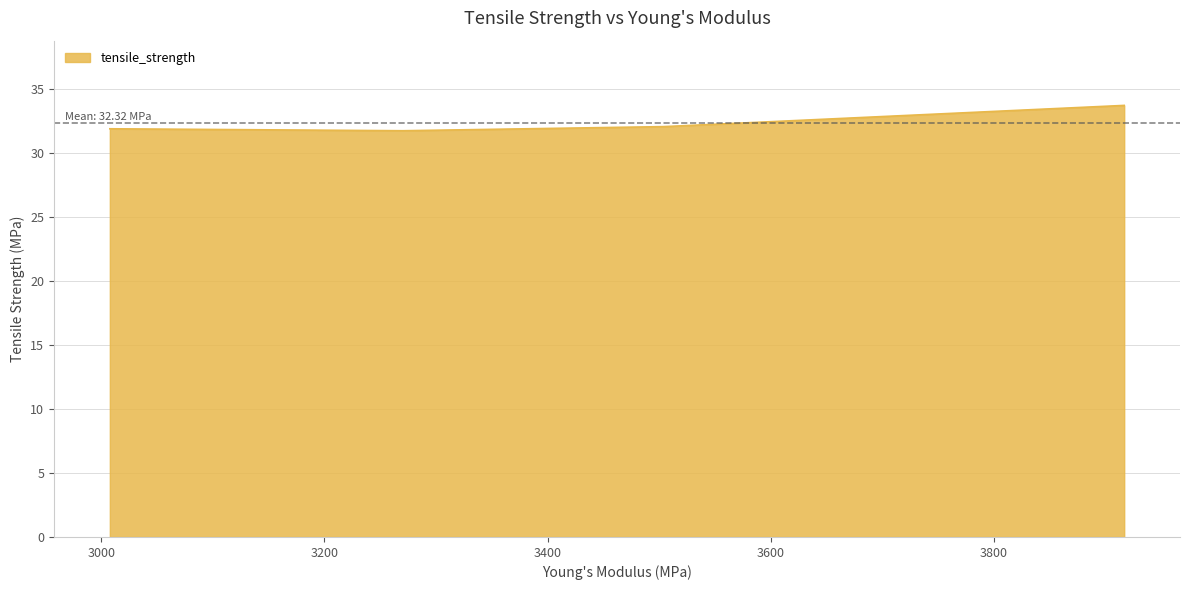

What is the sum of all values?

129.3